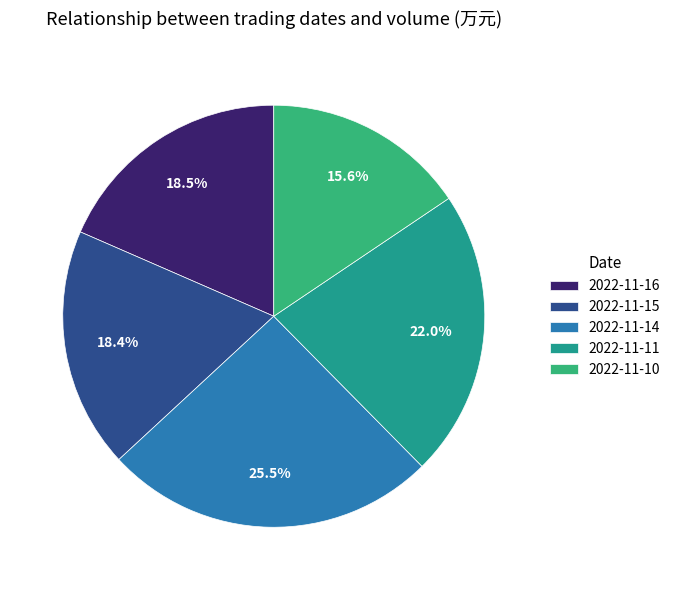

To the nearest percent, what is the difference between the largest and smallest slice percentages?

10%